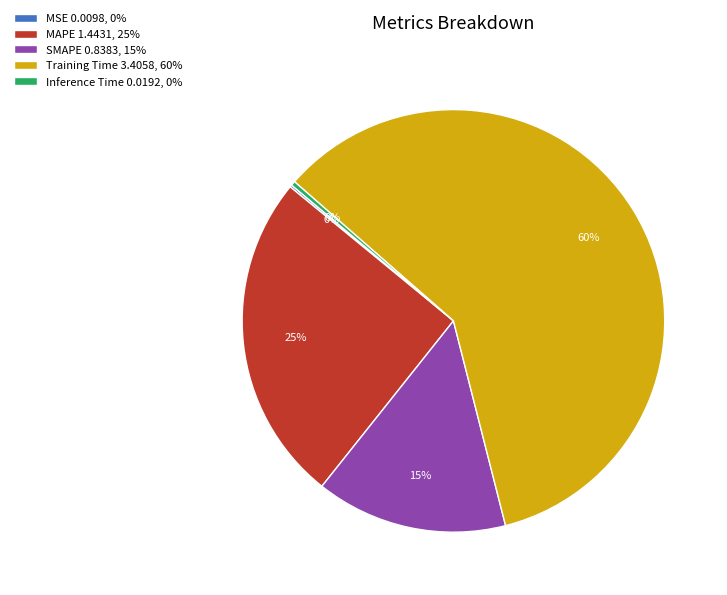

Is it true that Training Time is 45% of the pie?

False